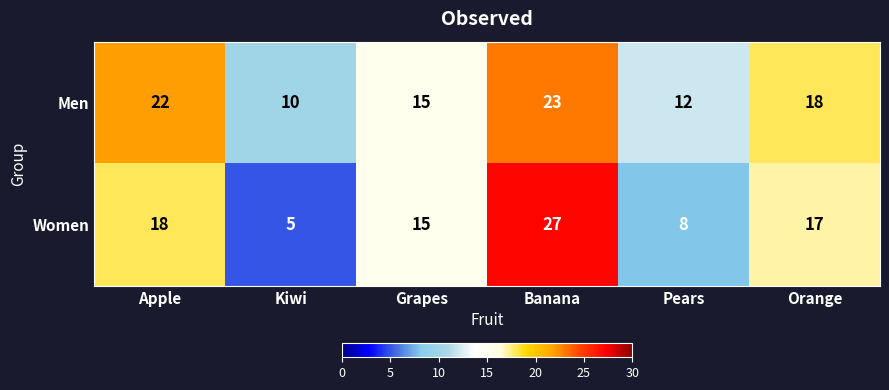

Is it true that Men equals 23 at Banana?

True